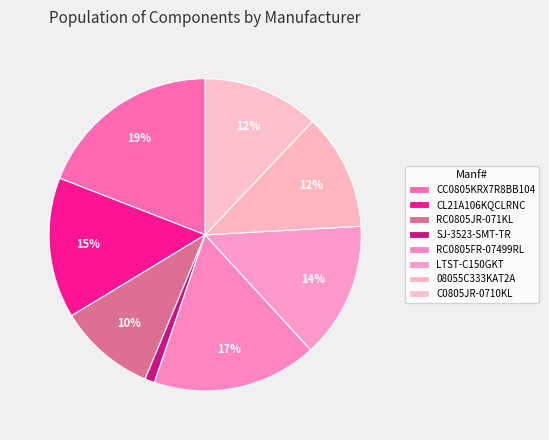

Does CL21A106KQCLRNC represent more than half of the total?

No